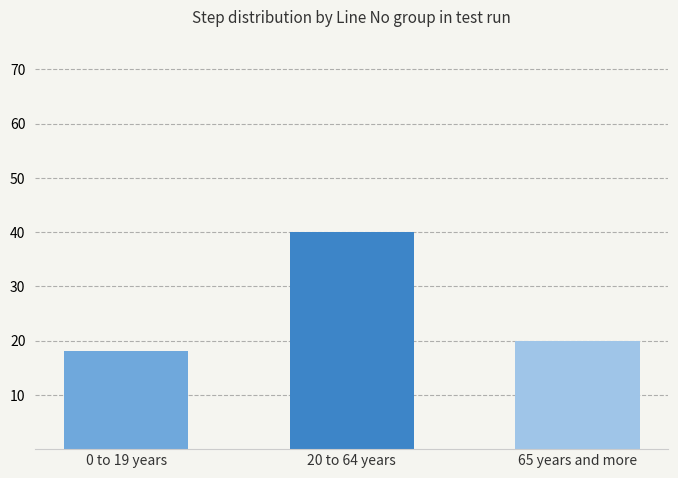

List the labels in order of value, largest first.

20 to 64 years, 65 years and more, 0 to 19 years